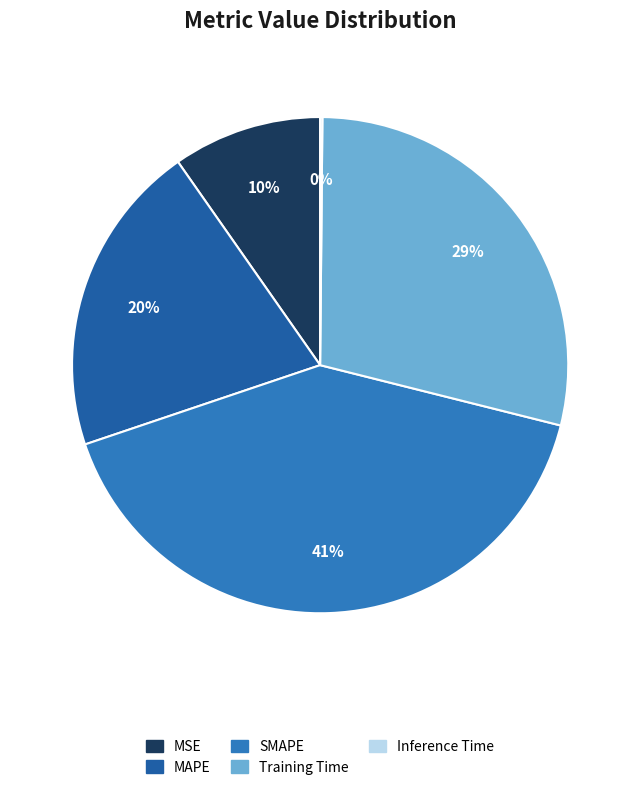

Which slice is the largest?

SMAPE